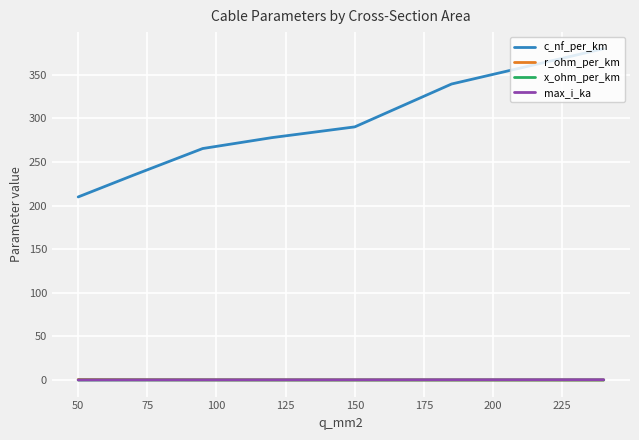

Which series has the largest range (max minus min)?

c_nf_per_km